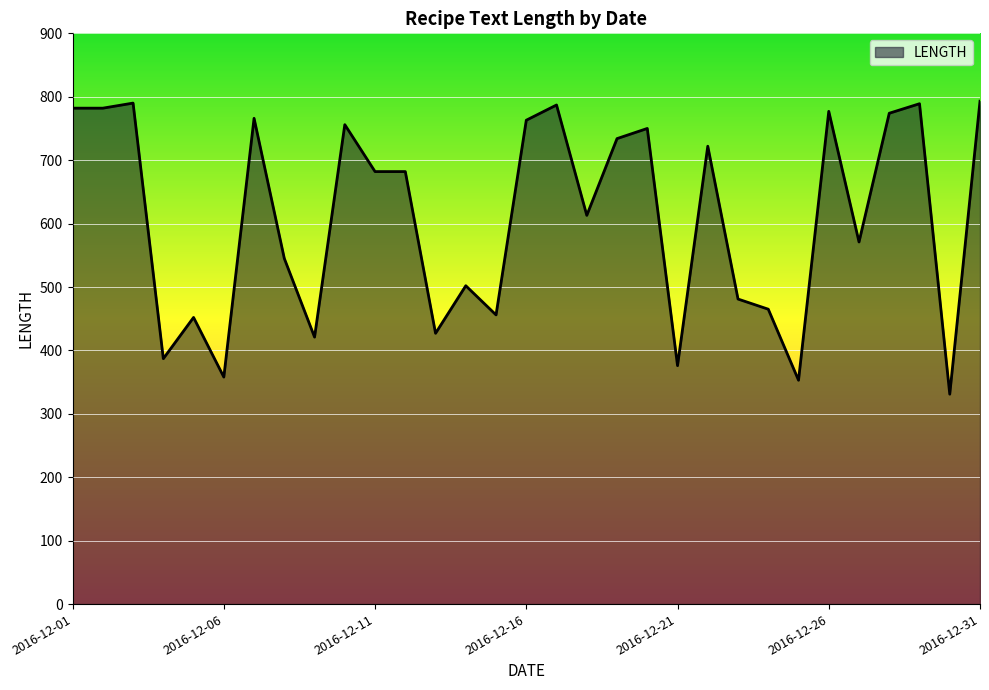

What is the smallest value displayed?

331